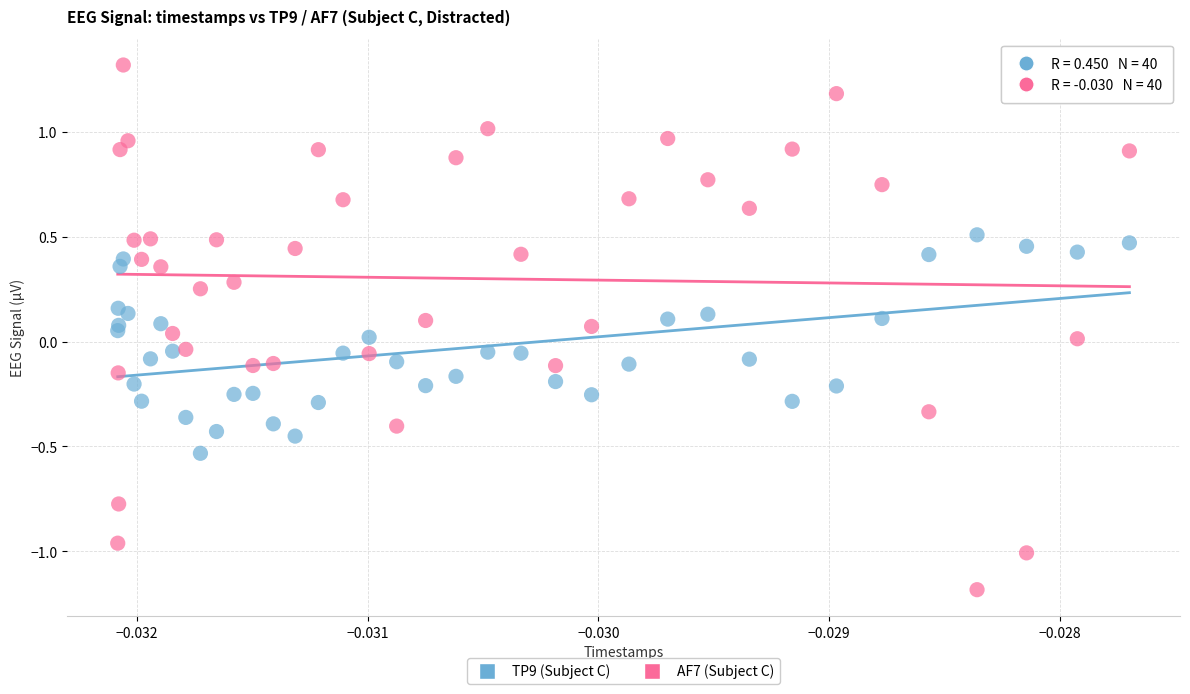

Which series has the largest Y range (max minus min)?

AF7 (Subject C)